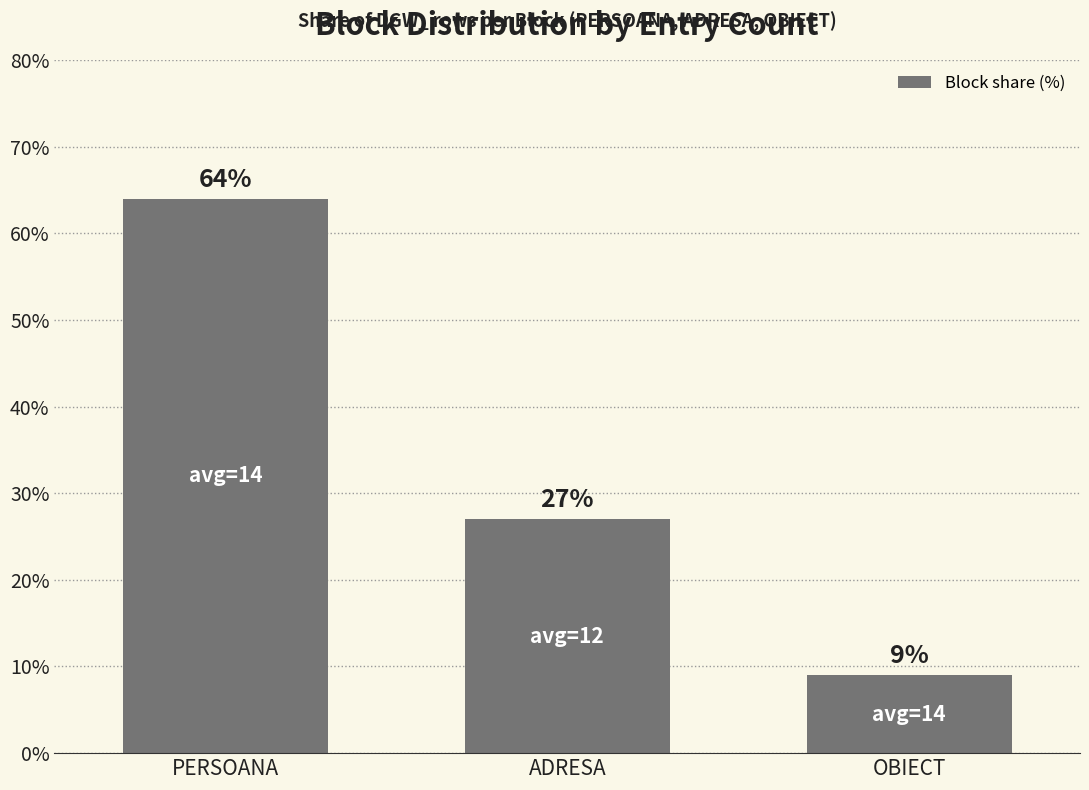

Count the values in the range 9 to 64.

3